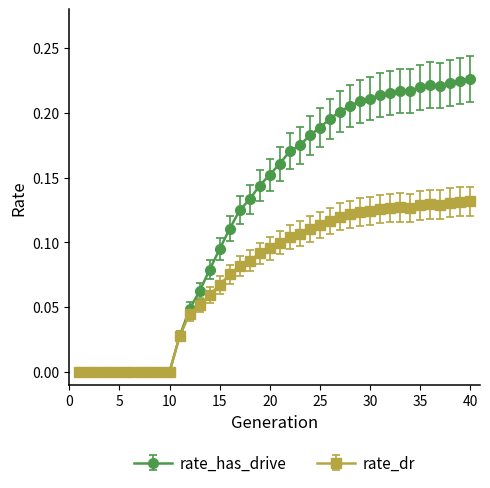

Which series has the largest total across all categories?

rate_has_drive